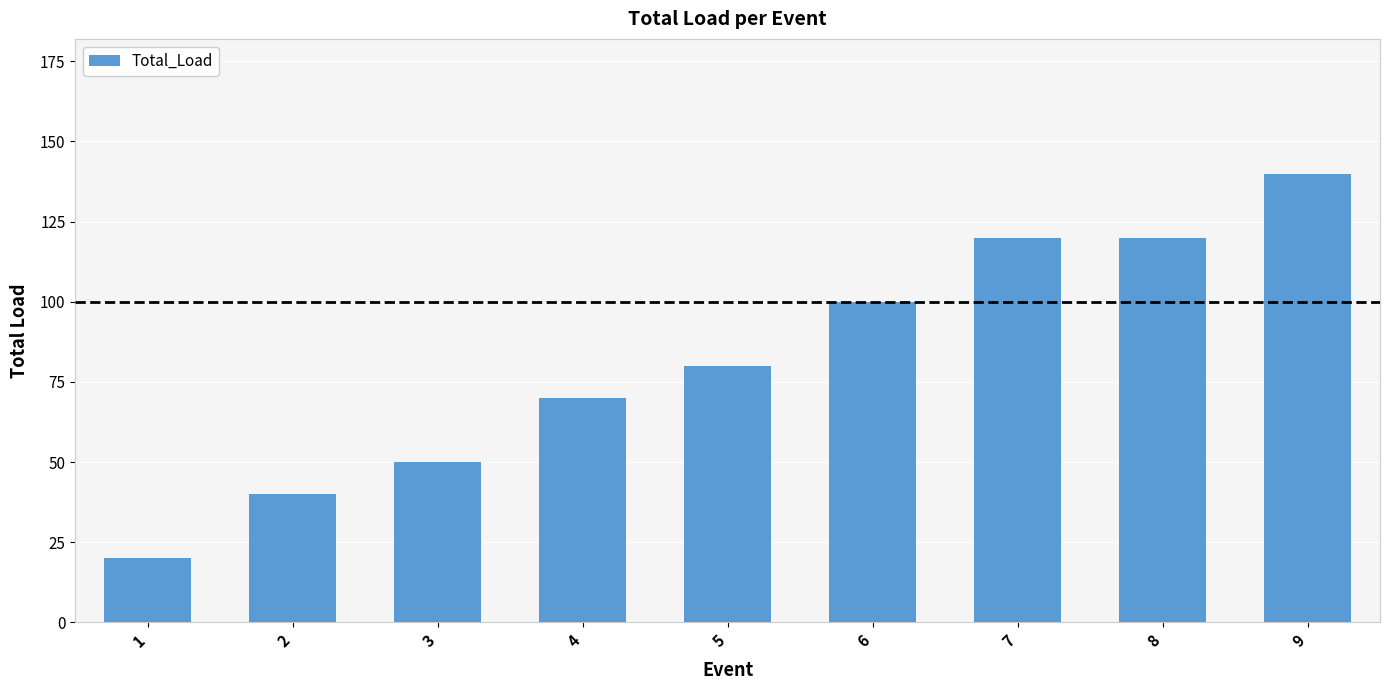

How many categories are shown in the chart?

9